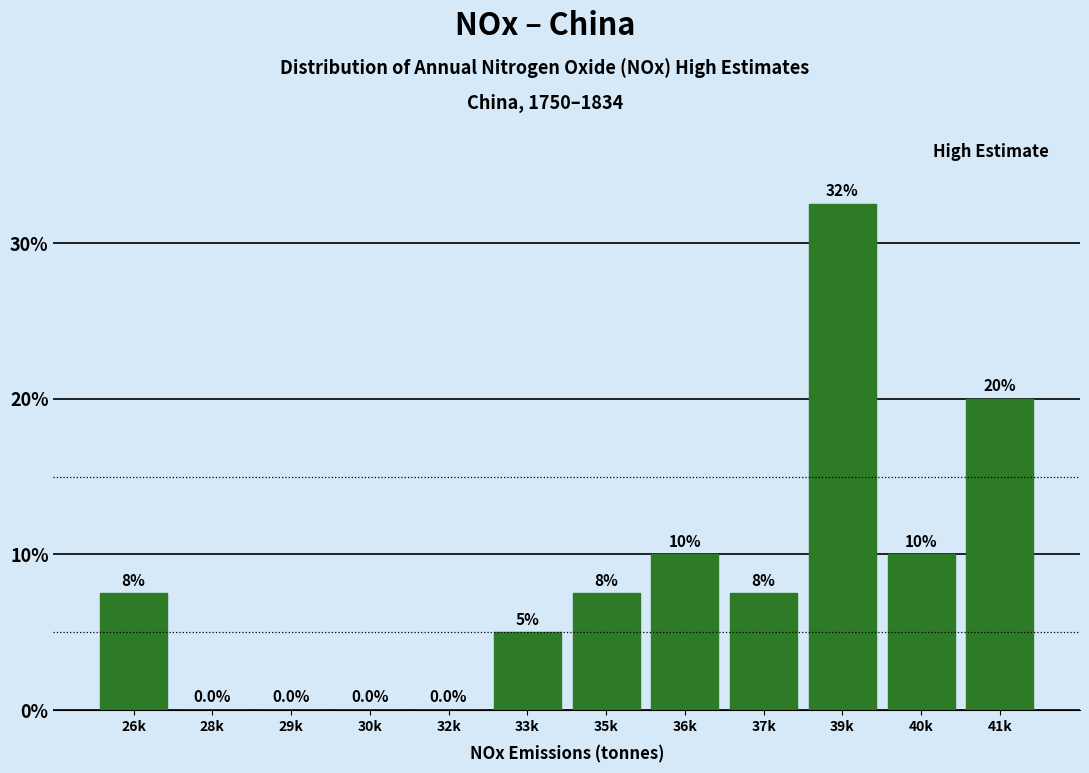

Reading left to right, transcribe all the data shown in this chart.

26k=7.5	28k=0.0	29k=0.0	30k=0.0	32k=0.0	33k=5.0	35k=7.5	36k=10.0	37k=7.5	39k=32.5	40k=10.0	41k=20.0